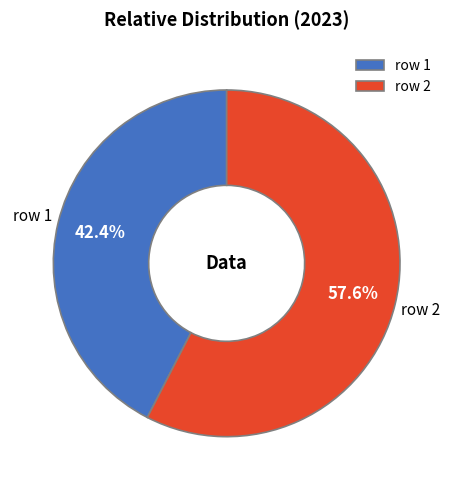

How many slices are in this pie chart?

2